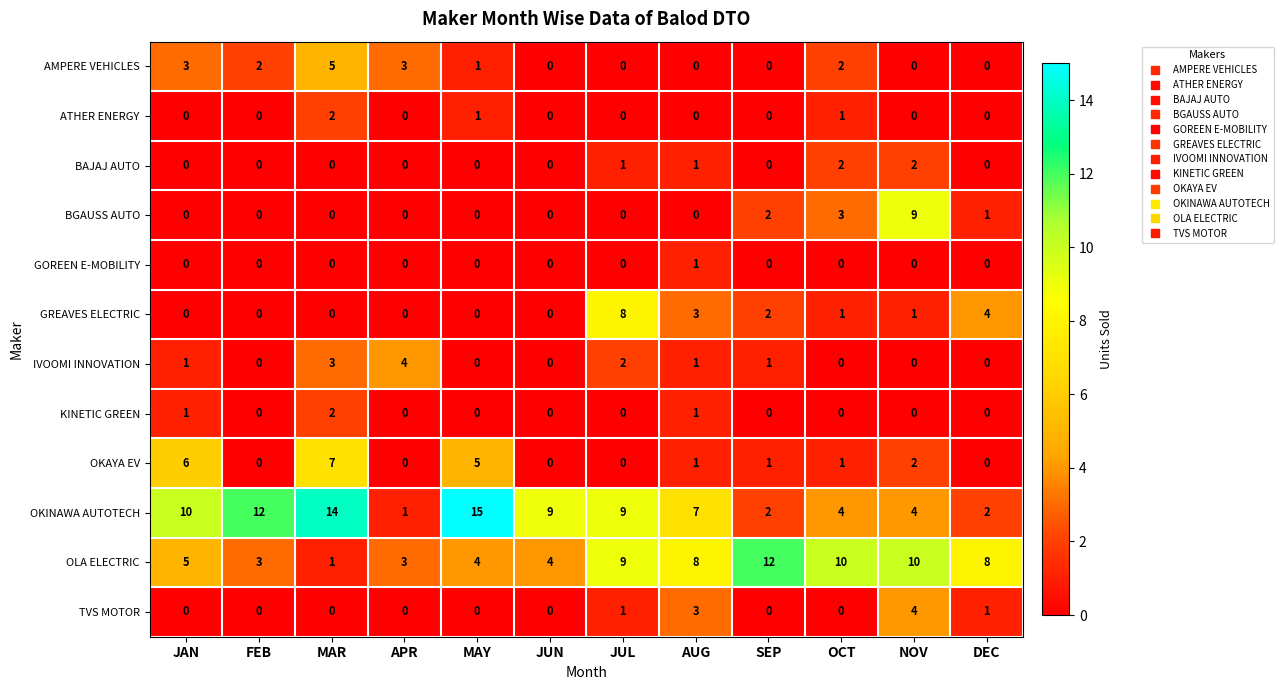

Count the BAJAJ AUTO values in the range 0 to 1.

10